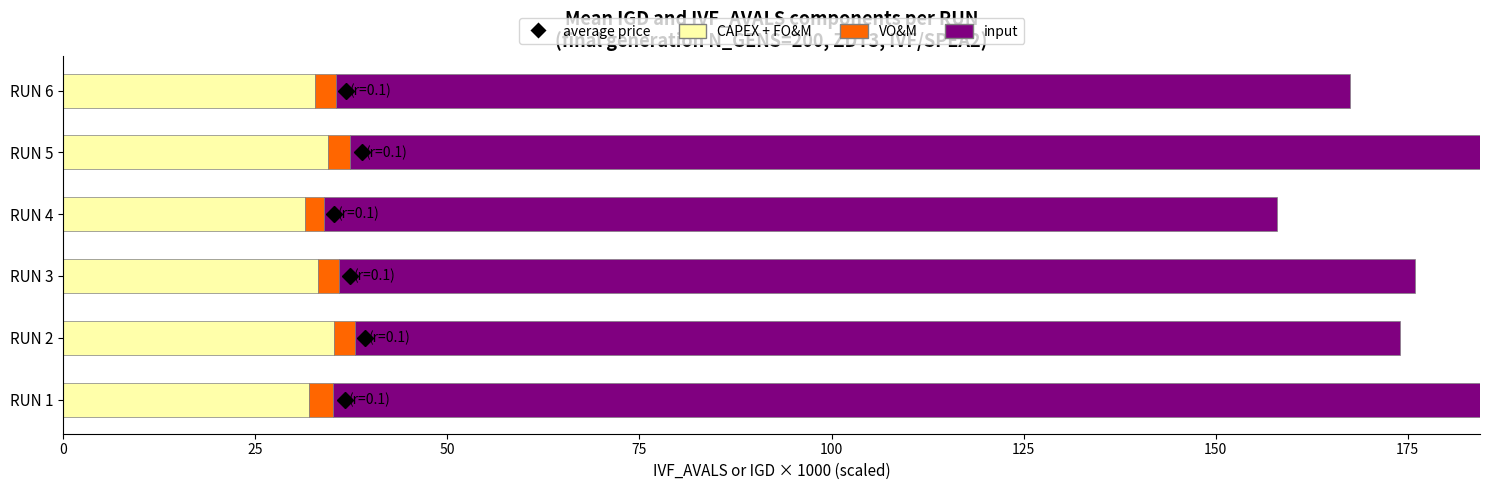

What are all the series names shown in the legend?

CAPEX + FO&M, VO&M, input